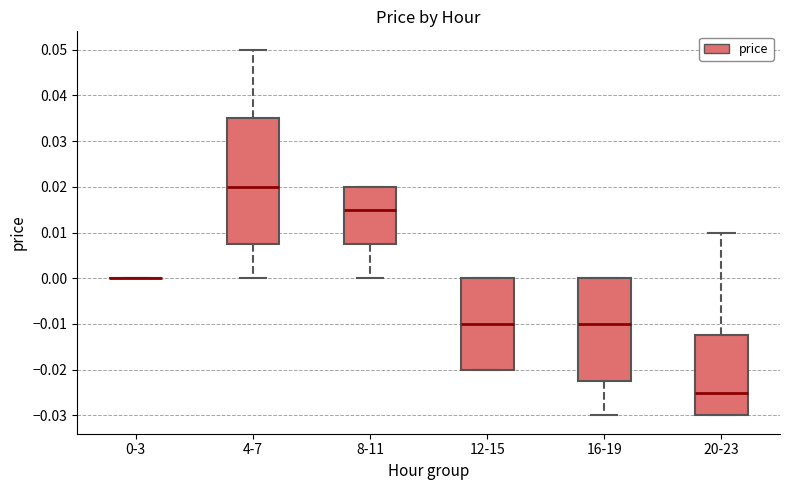

Where is the lower edge of the box for 16-19 on the y-axis? The values are not printed on the chart, so give them approximately, as read against the axis.

-0.022